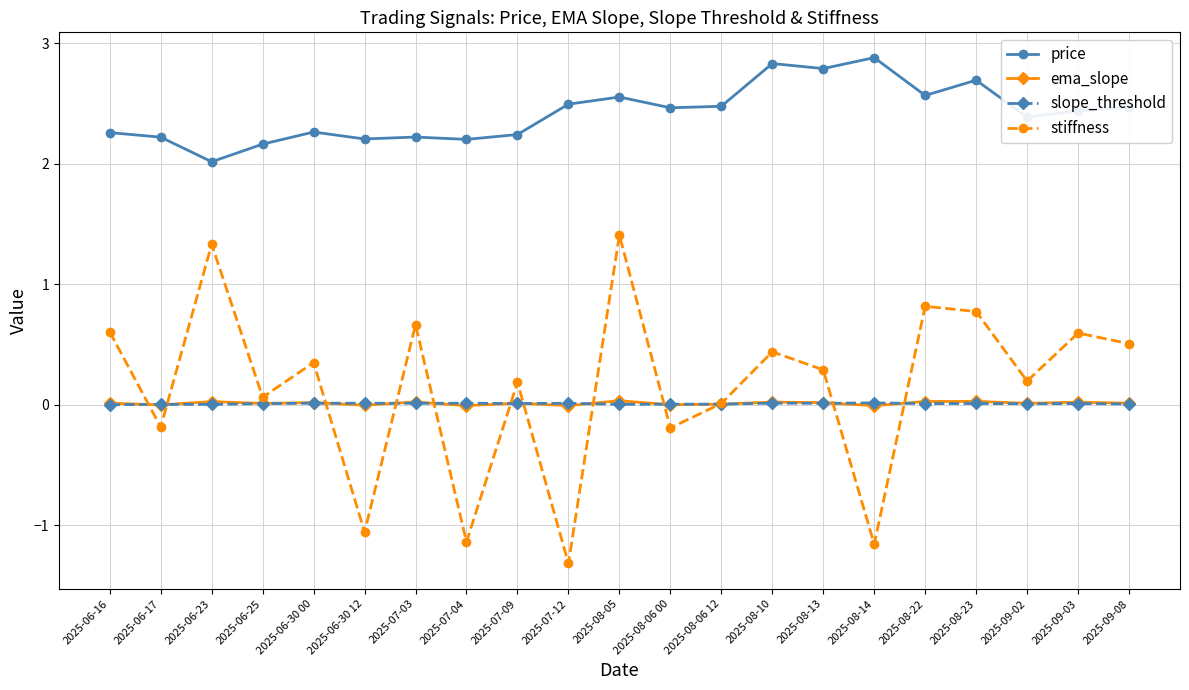

True or false: price and ema_slope intersect in this chart.

False